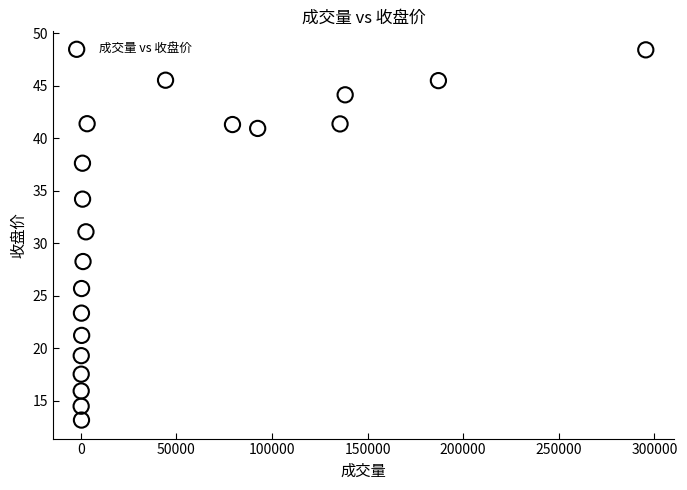

What Y value in the scatter plot is closest to 30?

31.1